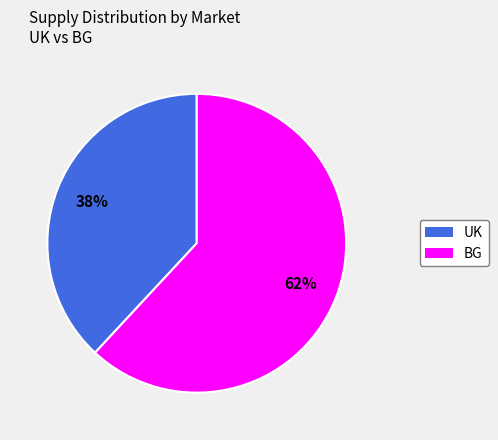

What is the ratio of the value at UK to the value at BG?

0.6